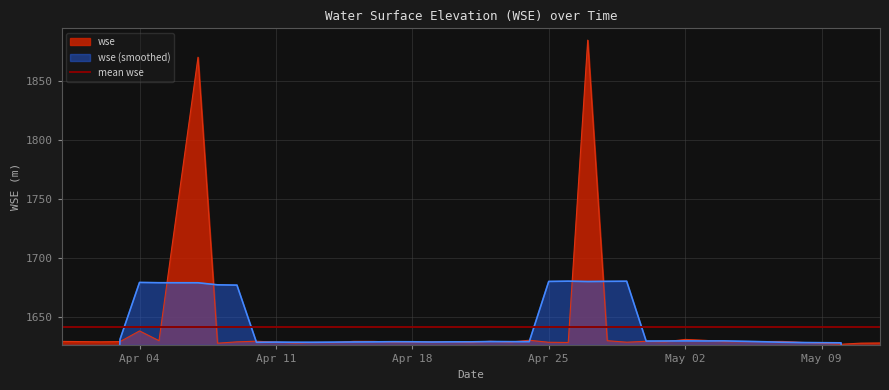

How many interior local peaks (higher than both neighbors) does the data have?

12